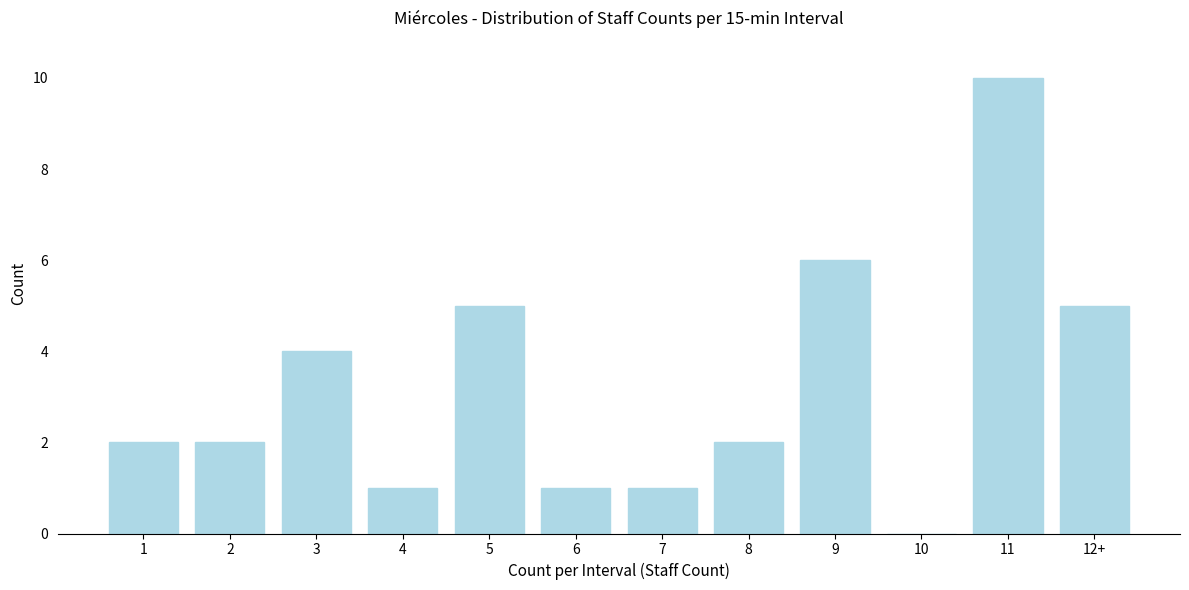

Reading left to right, extract all data points from this chart.

1=2	2=2	3=4	4=1	5=5	6=1	7=1	8=2	9=6	10=0	11=10	12+=5